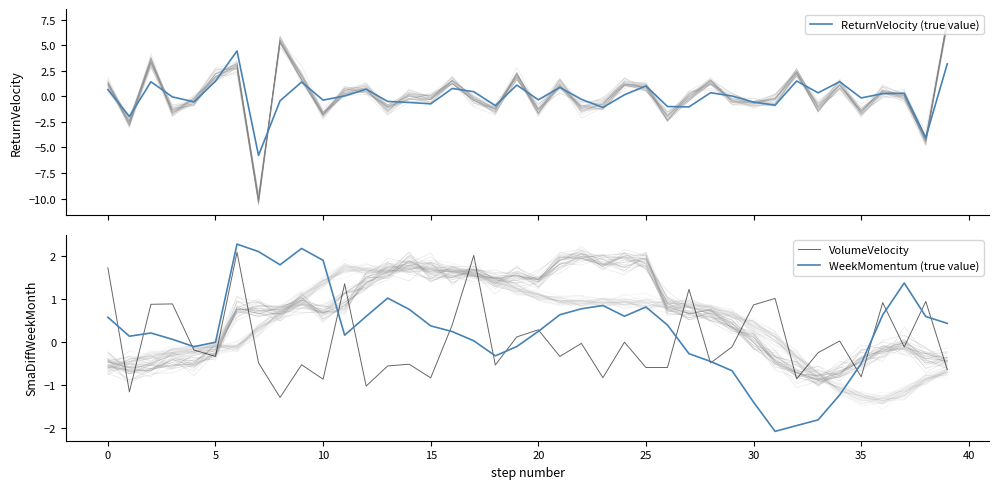

Rank the series by their maximum value, from lowest to highest.

VolumeVelocity, WeekMomentum (true value), ReturnVelocity (true value)